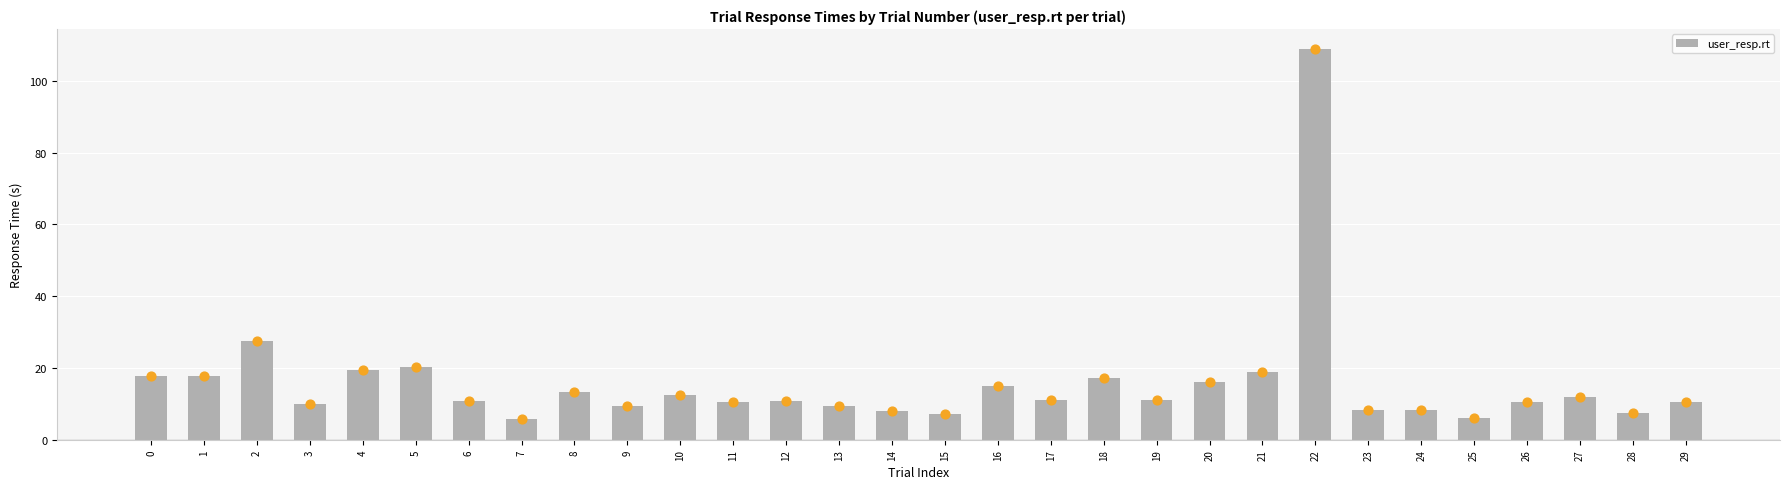

What is the change in value from 0 to 12?

-6.7